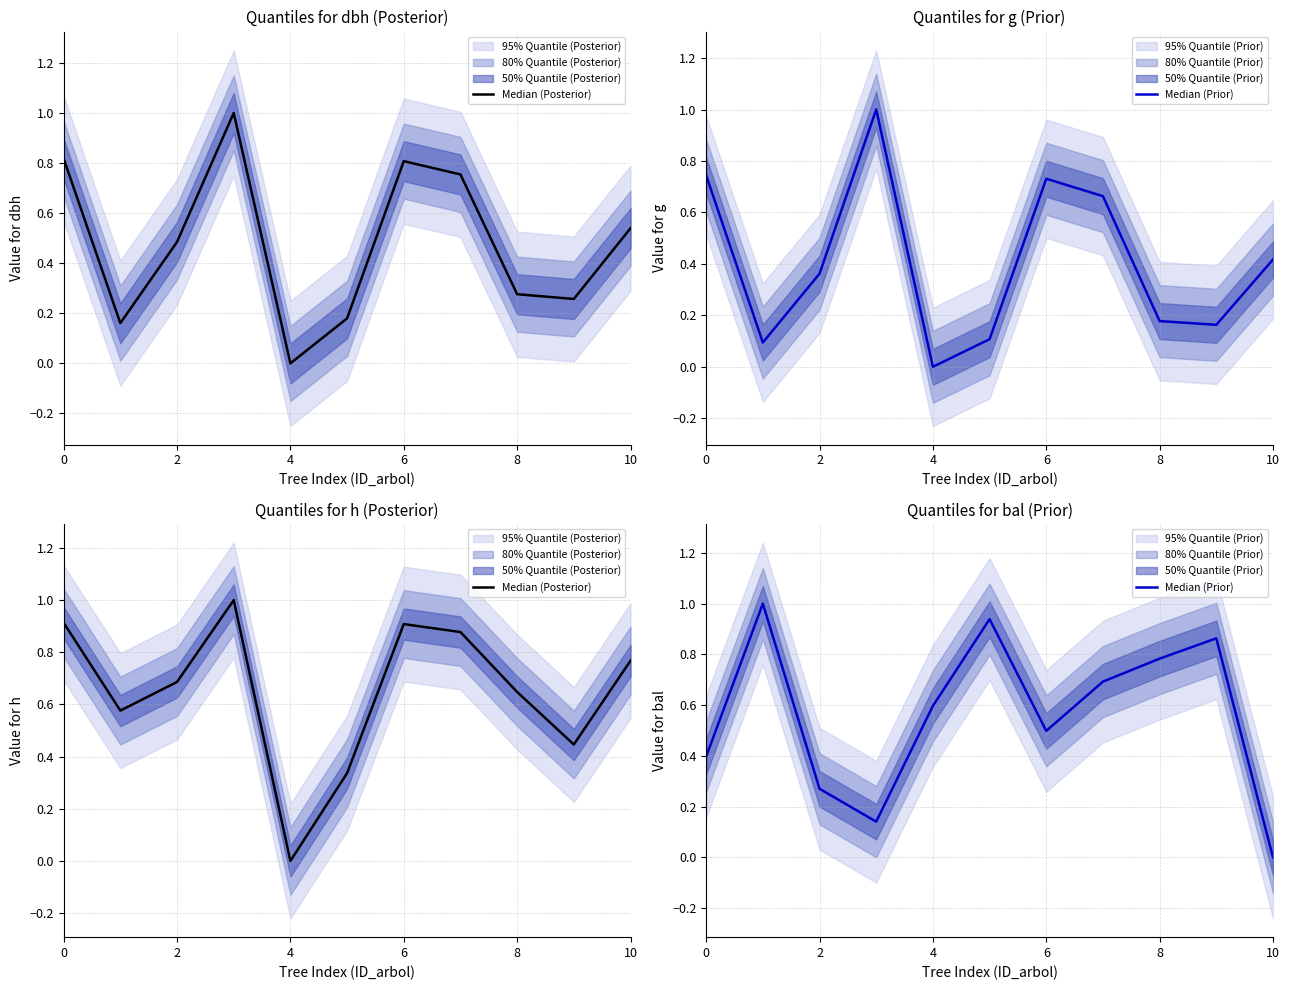

How many positive values does the Median (Posterior) series have?

10